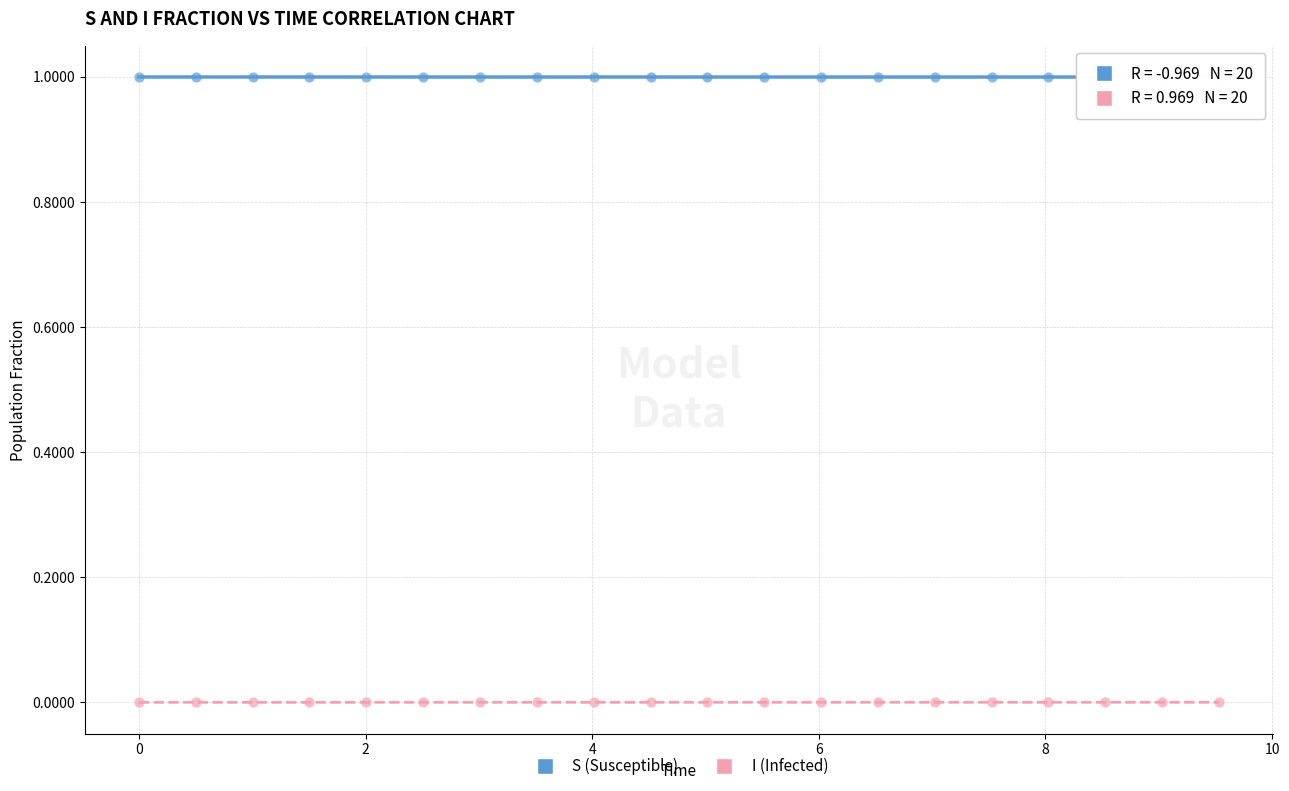

What are all the series names shown in the legend?

S (Susceptible), I (Infected)